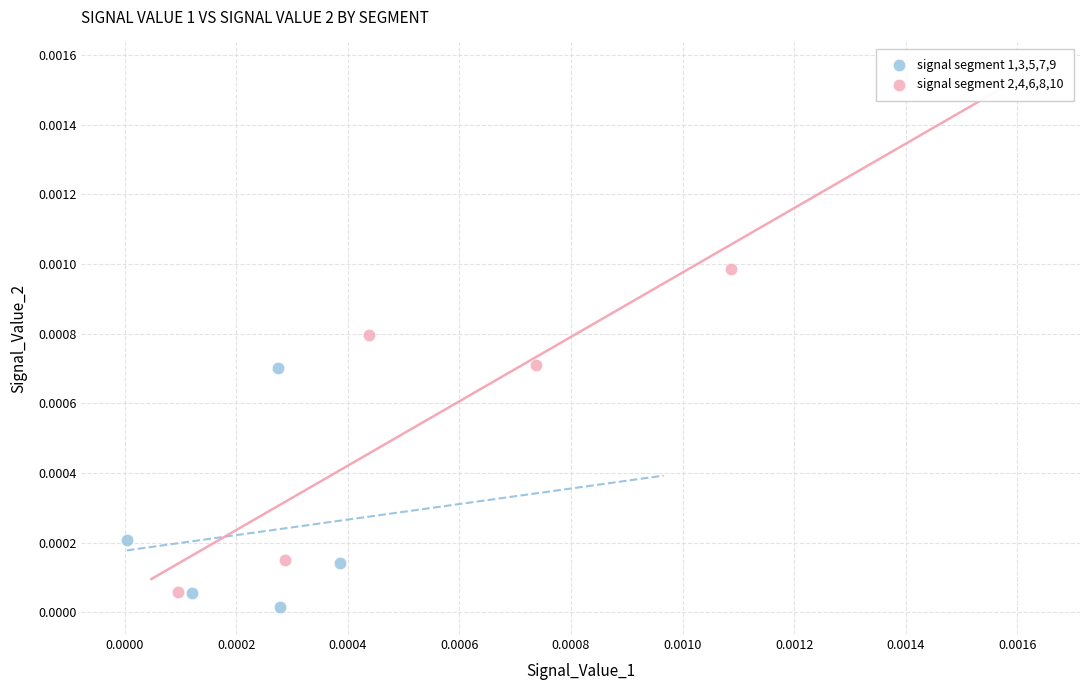

Which series contains the highest Y value?

signal segment 2,4,6,8,10